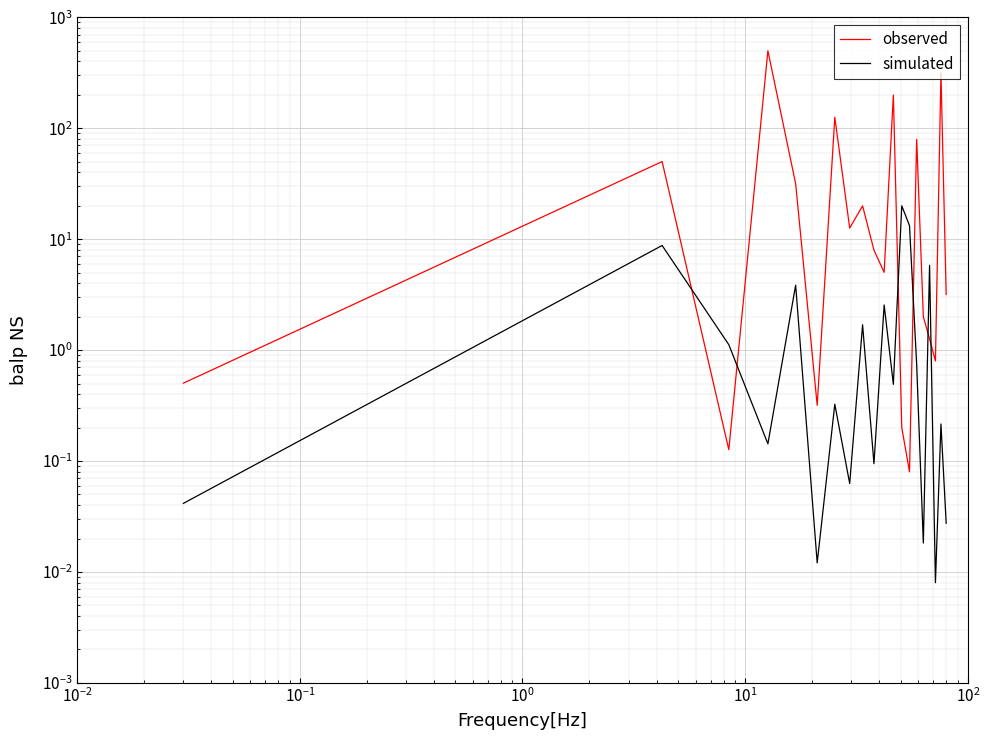

How many interior local valleys does the observed series have?

6